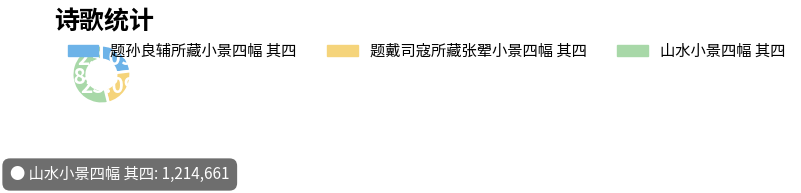

Approximately how many times larger is the value at 山水小景四幅 其四 compared to 题戴司寇所藏张翚小景四幅 其四?

2.3